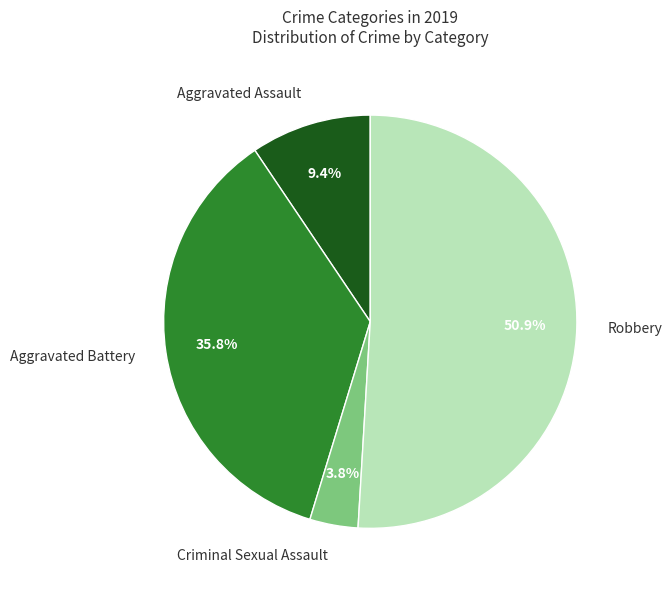

Which slice is the largest?

Robbery